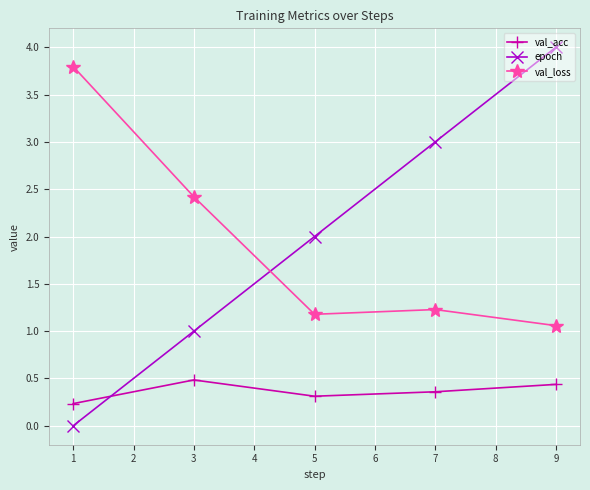

Which series has the widest spread of values?

epoch